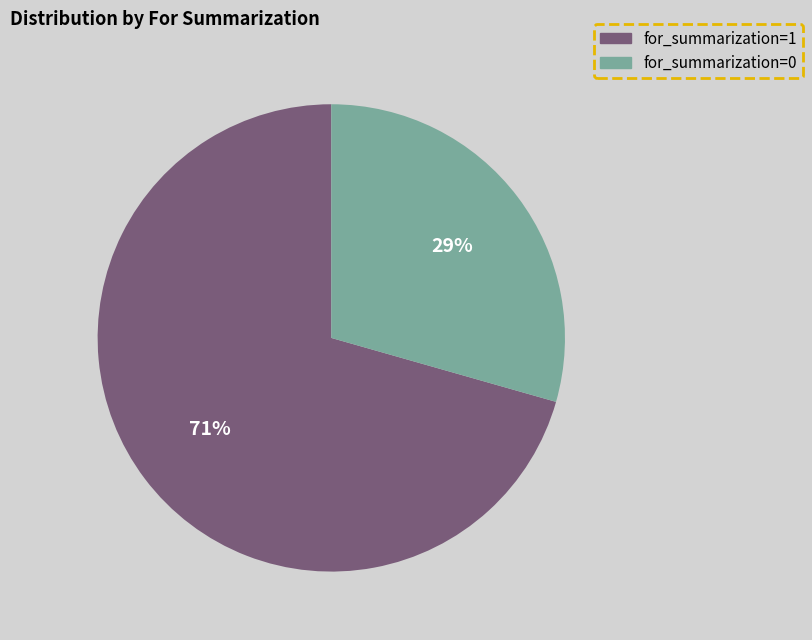

Combined, do for_summarization=1 and for_summarization=0 account for over 50%?

Yes